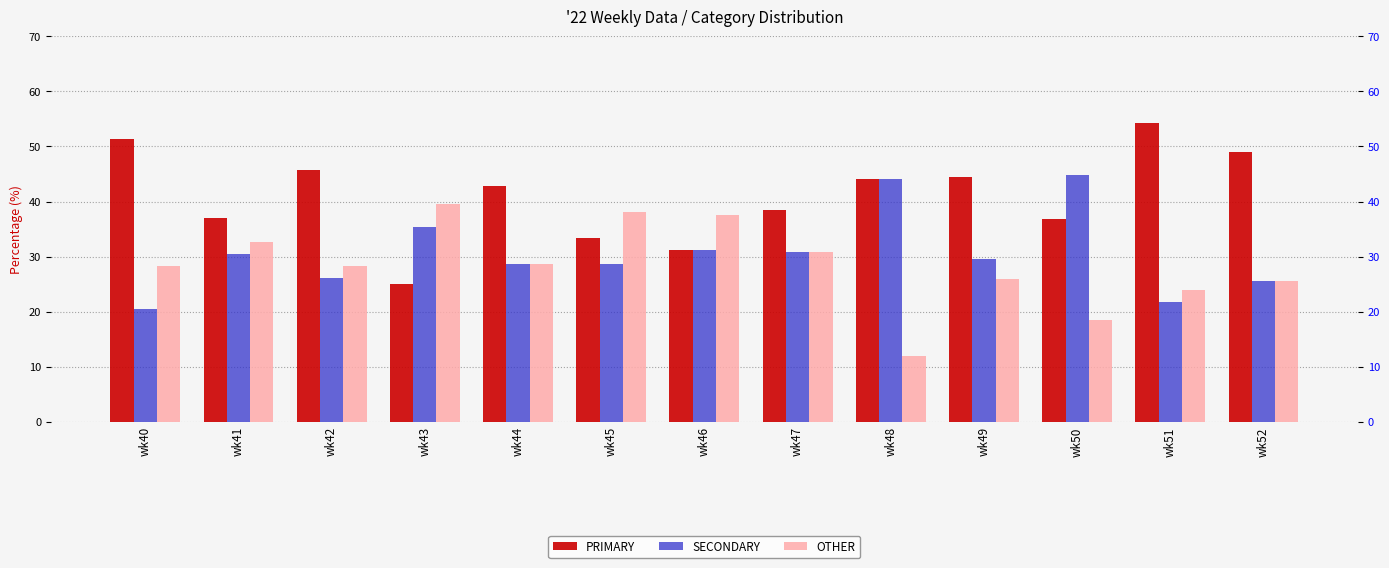

At how many categories does at least one series exceed 31?

13